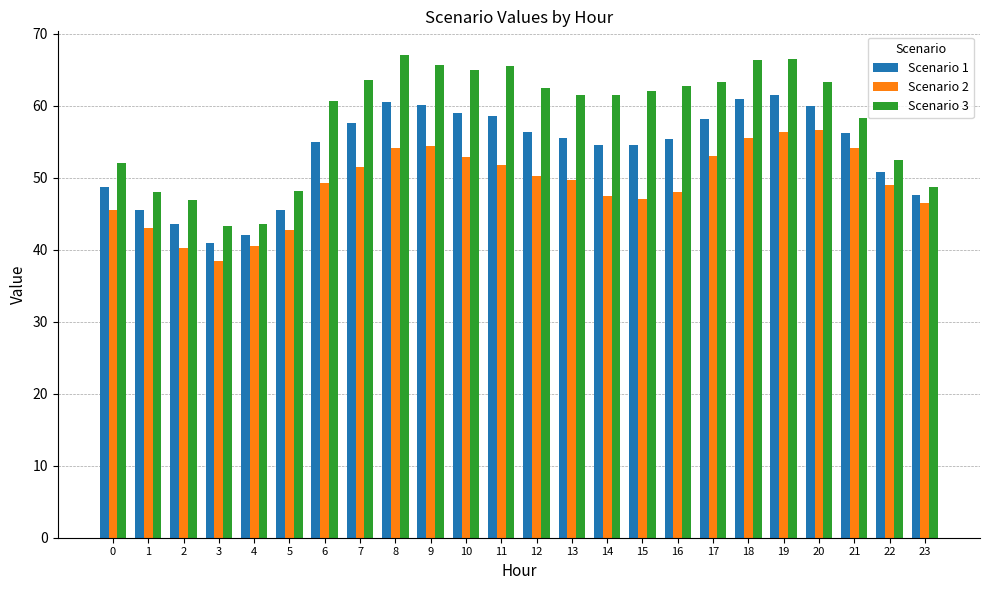

Which series has the largest total across all categories?

Scenario 3